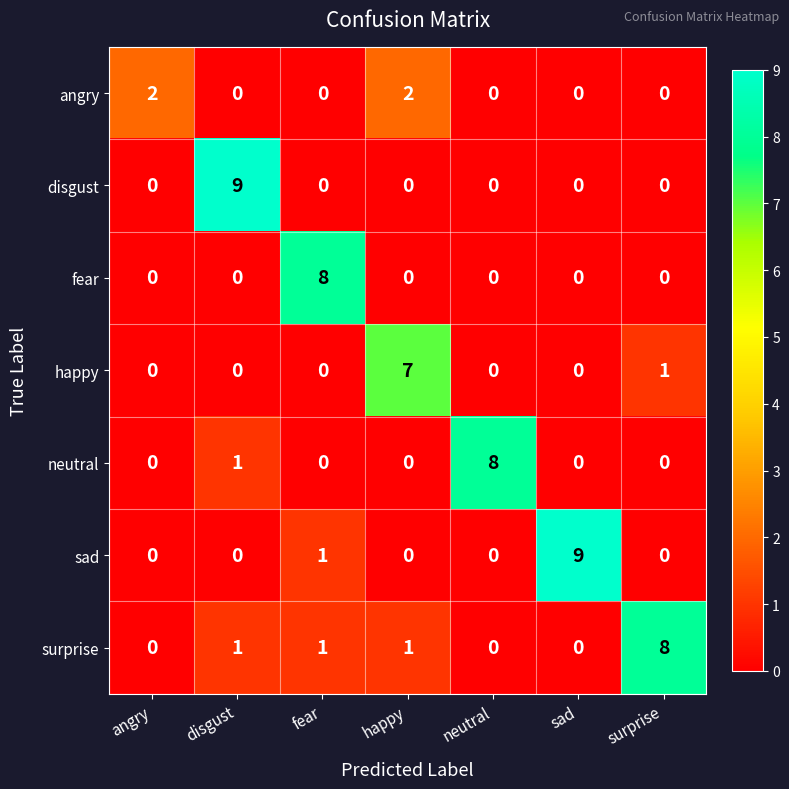

What is the maximum value for surprise?

8